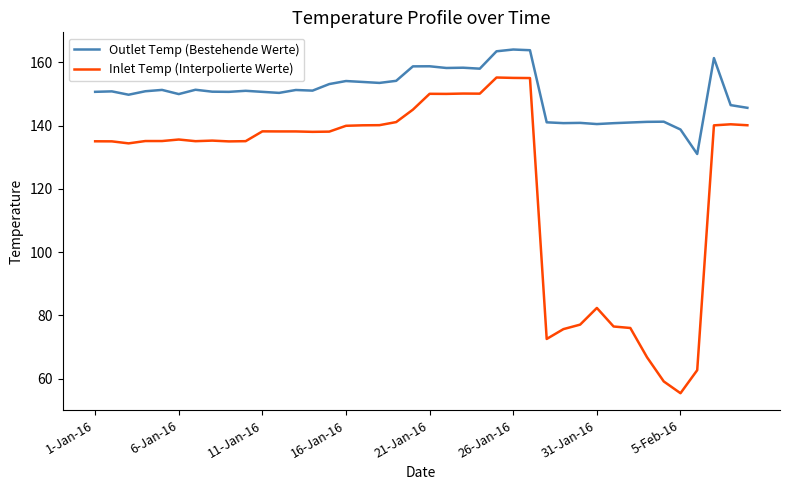

What is the difference between the maximum and minimum values in the Outlet Temp (Bestehende Werte) series?

33.0